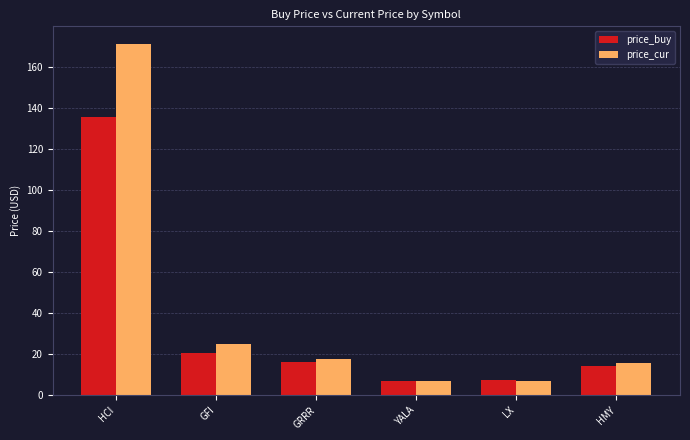

What is the approximate value of price_buy at HMY?

14.3